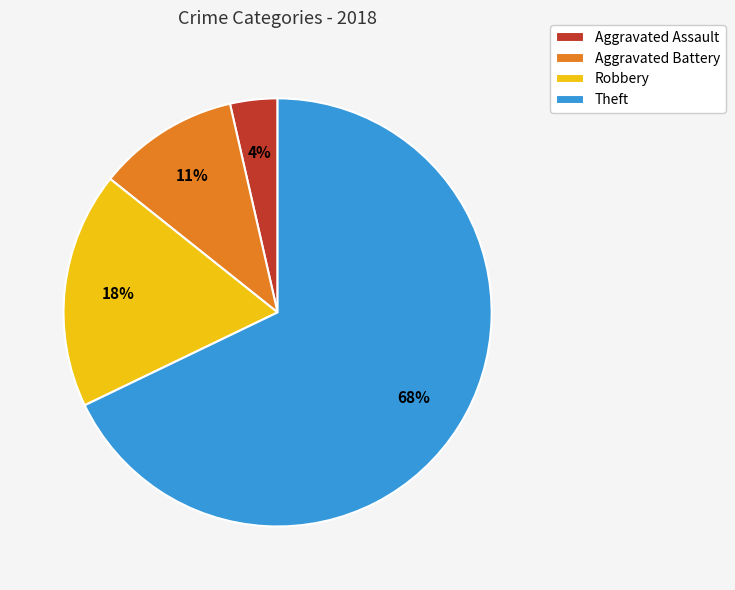

To the nearest percent, what is the average slice percentage?

25%